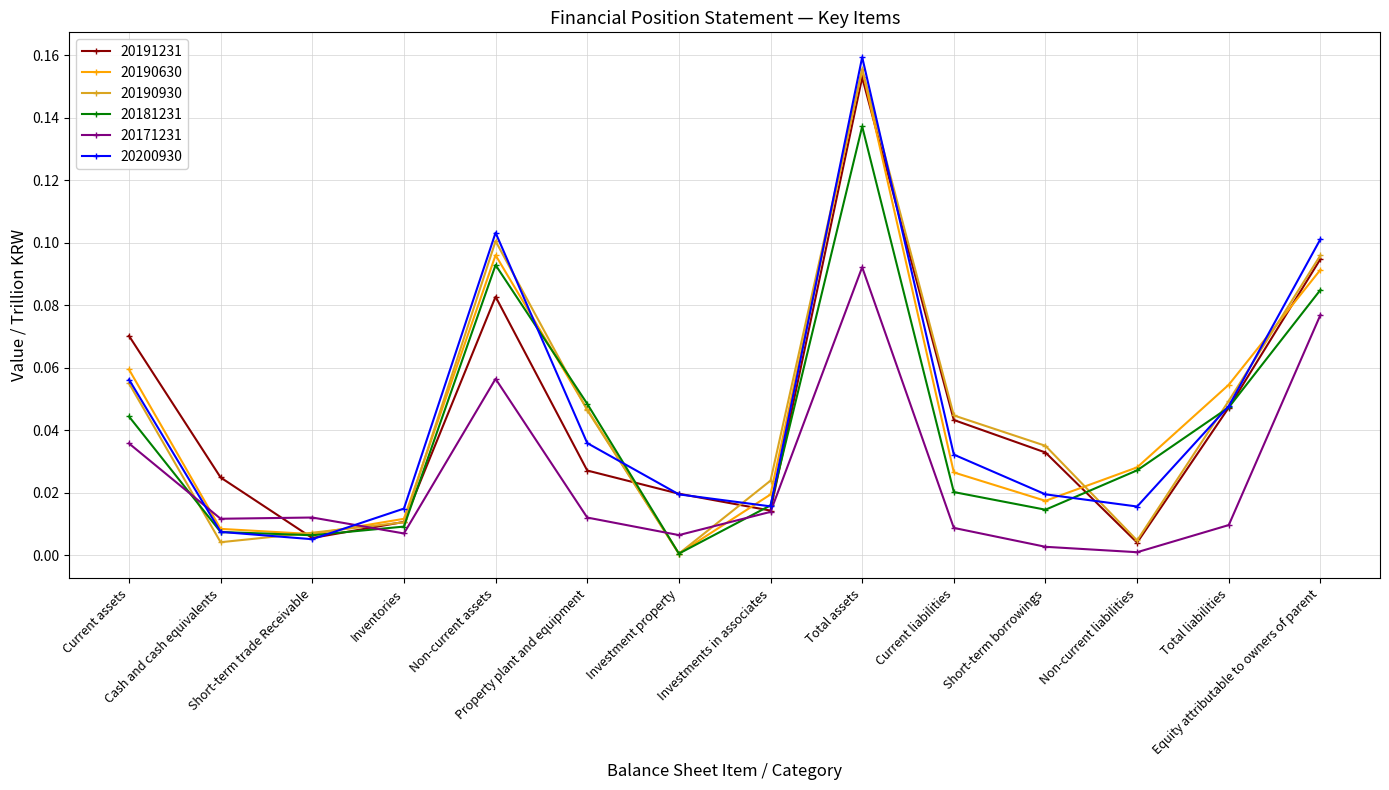

Is the value of 20190930 at Total assets greater than the value of 20191231 at Investments in associates?

Yes